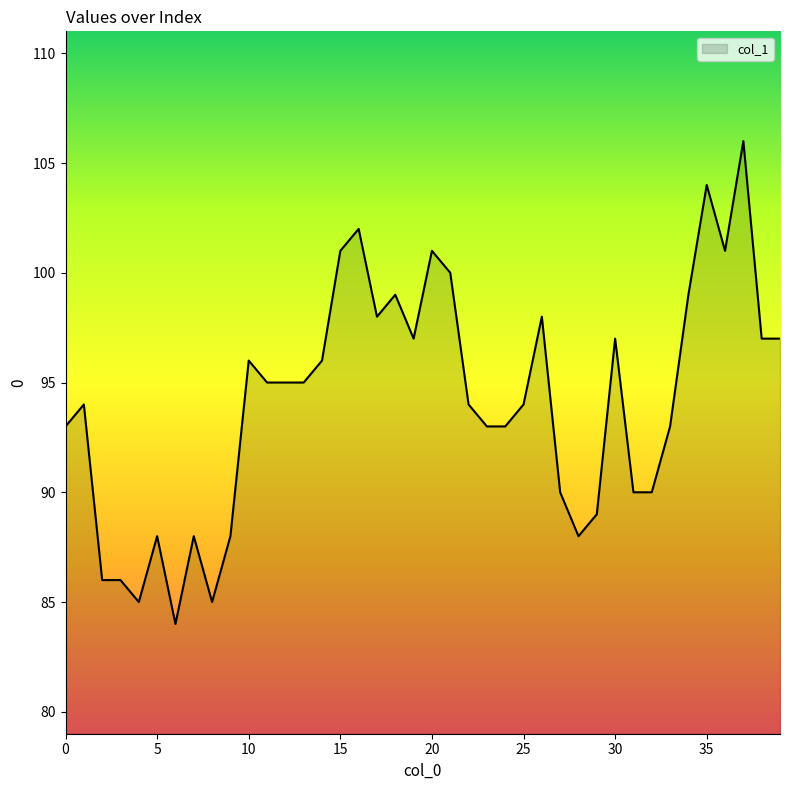

What is the difference between the maximum and minimum values?

22